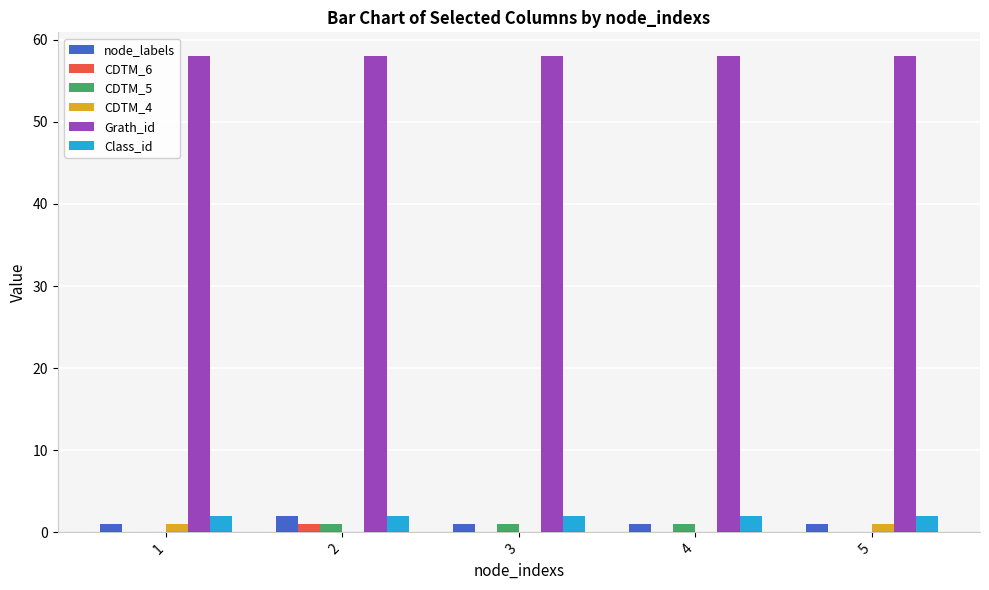

Which series has the largest total across all categories?

Grath_id